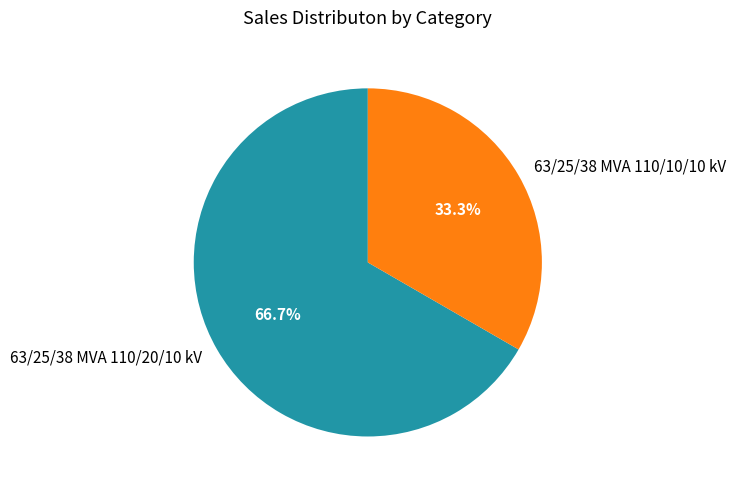

To the nearest percent, what portion does 63/25/38 MVA 110/10/10 kV represent?

33%